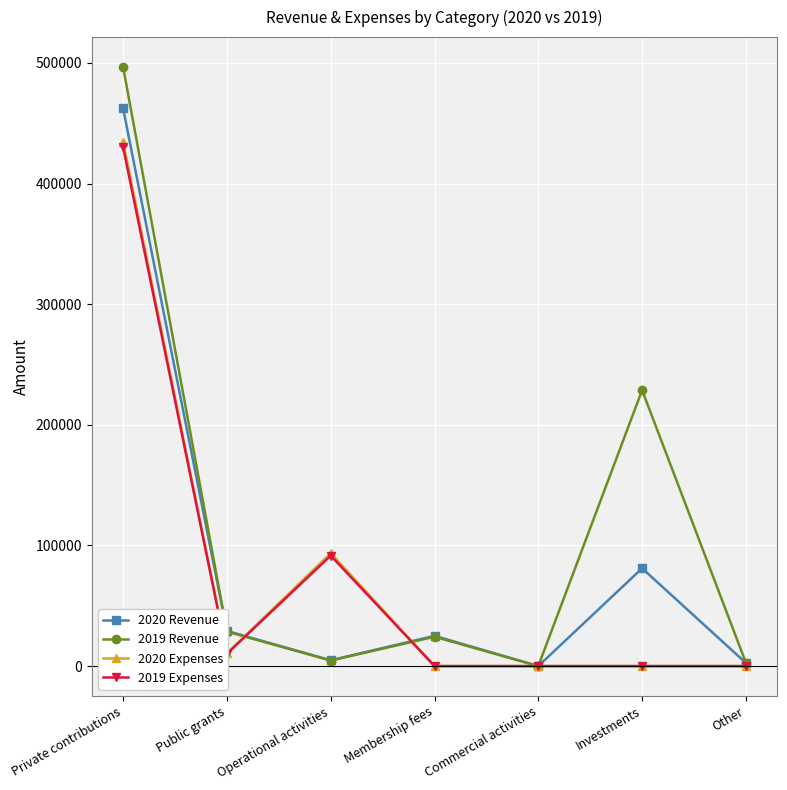

Between which two adjacent categories do 2019 Expenses and 2020 Revenue first intersect?

Public grants and Operational activities